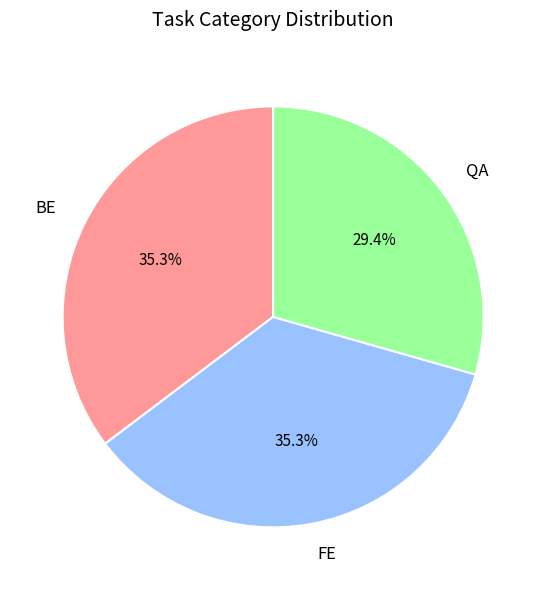

What is the smallest slice in the pie chart?

QA